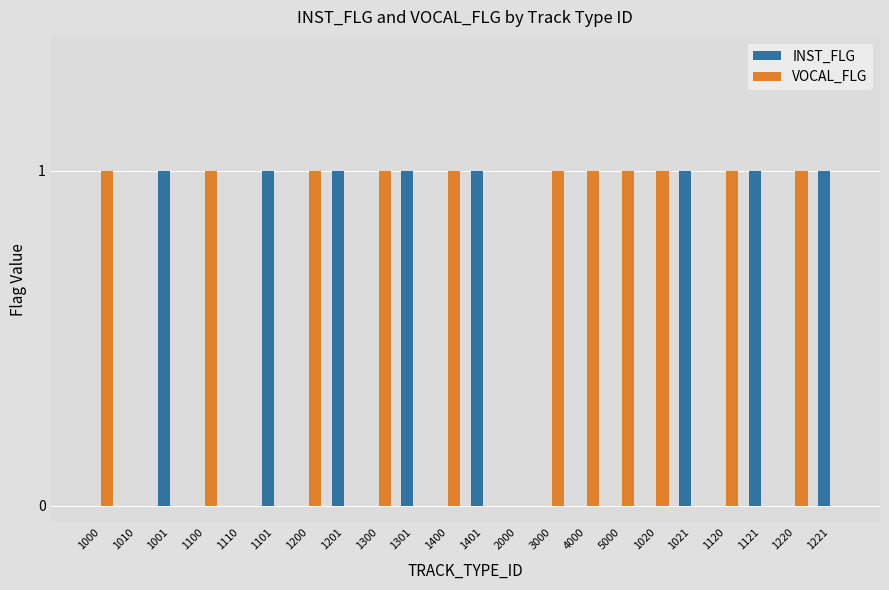

What is the difference between the VOCAL_FLG values at 1000 and 1201?

1